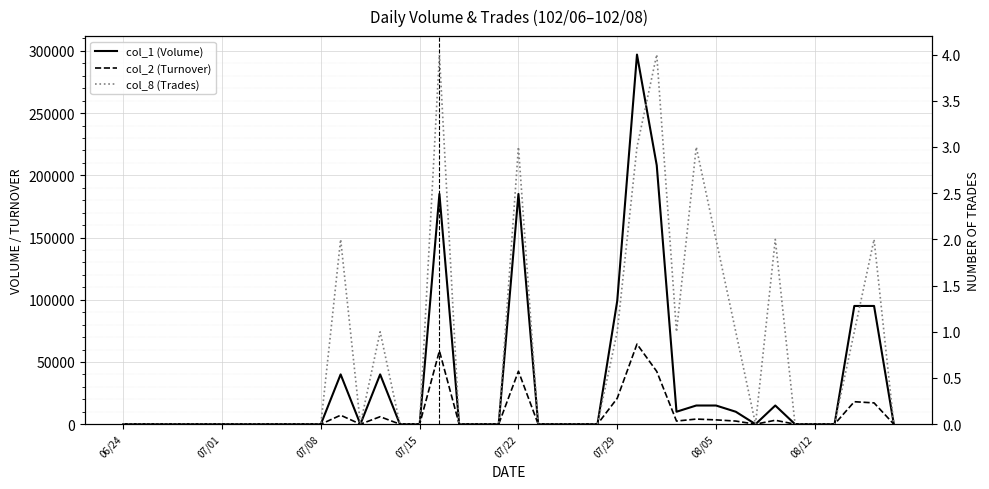

What are all the series names shown in the legend?

col_1 (Volume), col_2 (Turnover), col_8 (Trades)